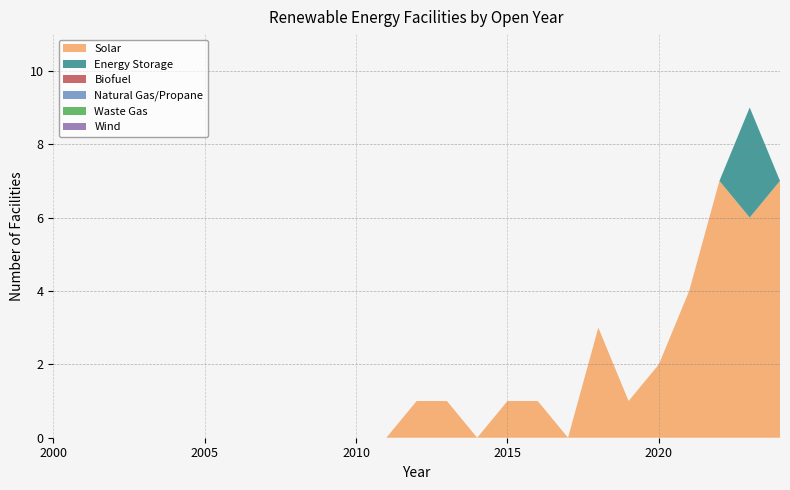

Reading left to right, list all the values displayed in this chart.

Solar: 2000=0	2001=0	2002=0	2003=0	2004=0	2005=0	2006=0	2007=0	2008=0	2009=0	2010=0	2011=0	2012=1	2013=1	2014=0	2015=1	2016=1	2017=0	2018=3	2019=1	2020=2	2021=4	2022=7	2023=6	2024=7
Energy Storage: 2000=0	2001=0	2002=0	2003=0	2004=0	2005=0	2006=0	2007=0	2008=0	2009=0	2010=0	2011=0	2012=0	2013=0	2014=0	2015=0	2016=0	2017=0	2018=0	2019=0	2020=0	2021=0	2022=0	2023=3	2024=0
Biofuel: 2000=0	2001=0	2002=0	2003=0	2004=0	2005=0	2006=0	2007=0	2008=0	2009=0	2010=0	2011=0	2012=0	2013=0	2014=0	2015=0	2016=0	2017=0	2018=0	2019=0	2020=0	2021=0	2022=0	2023=0	2024=0
Natural Gas/Propane: 2000=0	2001=0	2002=0	2003=0	2004=0	2005=0	2006=0	2007=0	2008=0	2009=0	2010=0	2011=0	2012=0	2013=0	2014=0	2015=0	2016=0	2017=0	2018=0	2019=0	2020=0	2021=0	2022=0	2023=0	2024=0
Waste Gas: 2000=0	2001=0	2002=0	2003=0	2004=0	2005=0	2006=0	2007=0	2008=0	2009=0	2010=0	2011=0	2012=0	2013=0	2014=0	2015=0	2016=0	2017=0	2018=0	2019=0	2020=0	2021=0	2022=0	2023=0	2024=0
Wind: 2000=0	2001=0	2002=0	2003=0	2004=0	2005=0	2006=0	2007=0	2008=0	2009=0	2010=0	2011=0	2012=0	2013=0	2014=0	2015=0	2016=0	2017=0	2018=0	2019=0	2020=0	2021=0	2022=0	2023=0	2024=0